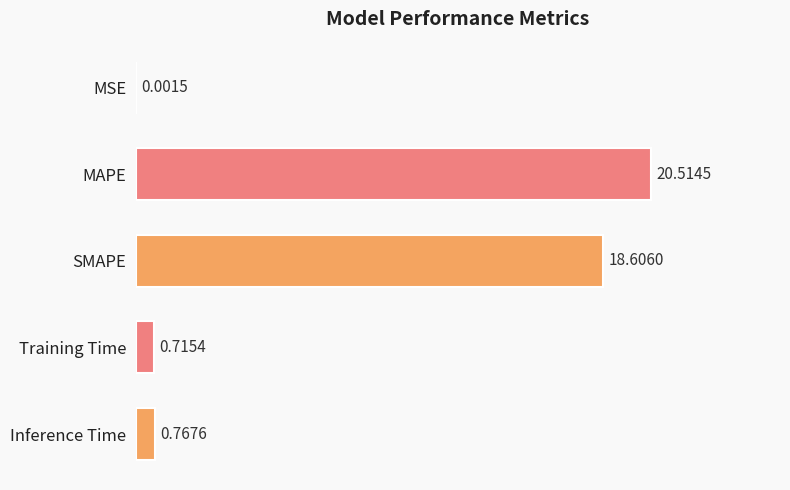

What is the sum of the values at Inference Time and SMAPE?

19.4